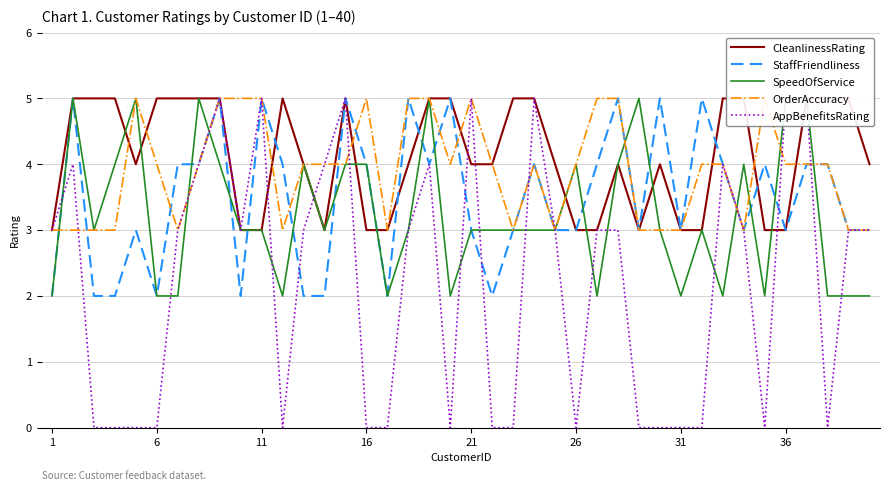

How many distinct data groups are displayed?

5